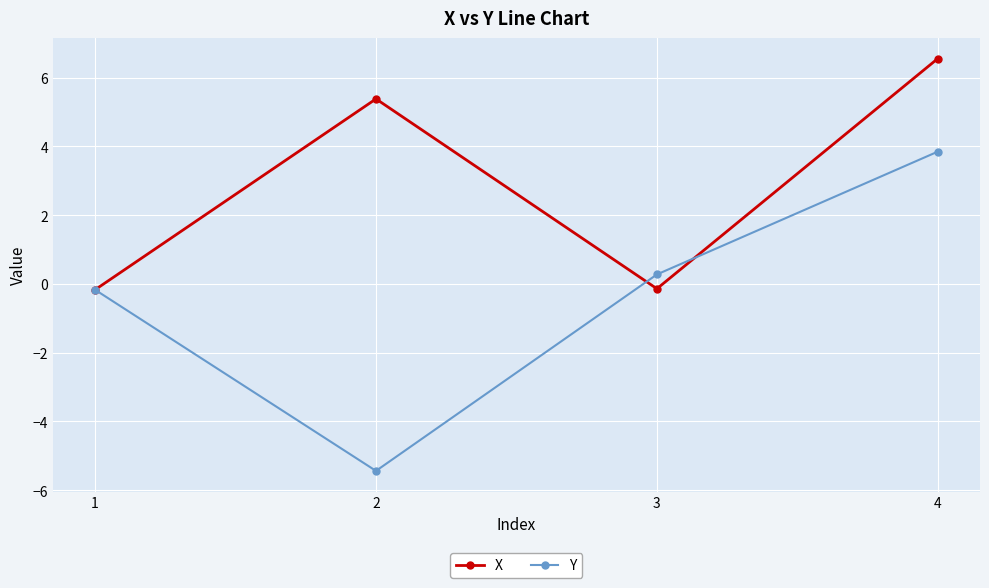

True or false: Y has more than 2 interior local peaks.

False